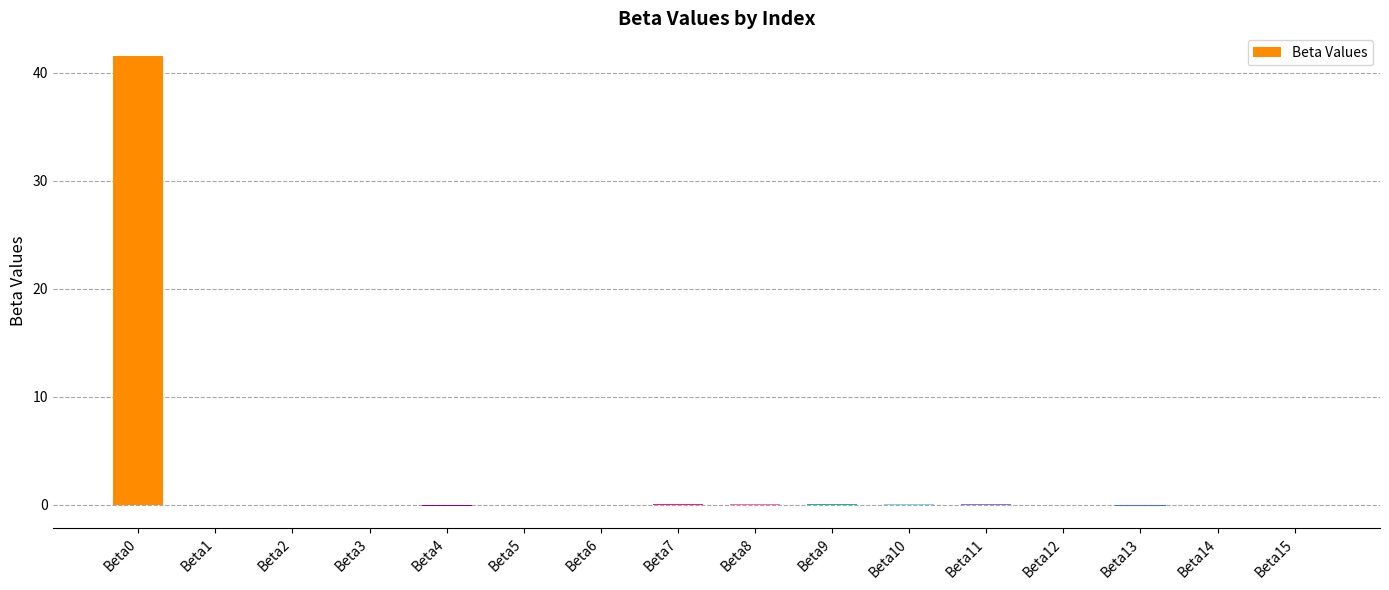

Are the bars horizontal?

No